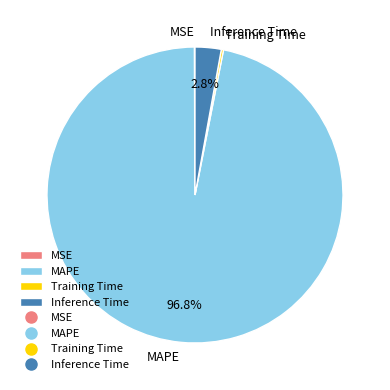

Do MAPE and Inference Time together represent more than half of the pie?

Yes